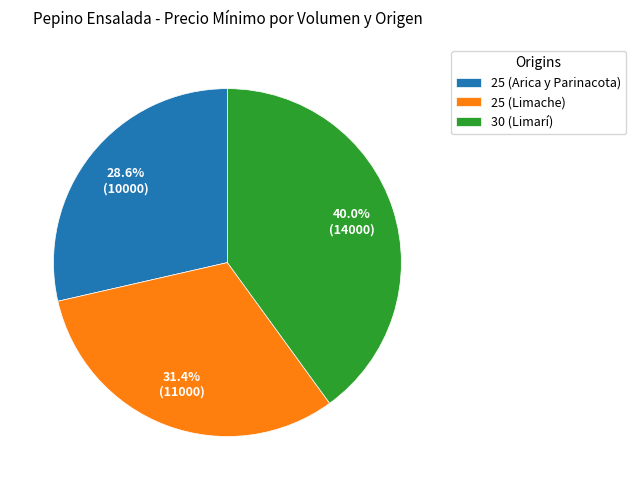

What percentage is the 30 (Limarí) slice, to the nearest percent?

40%